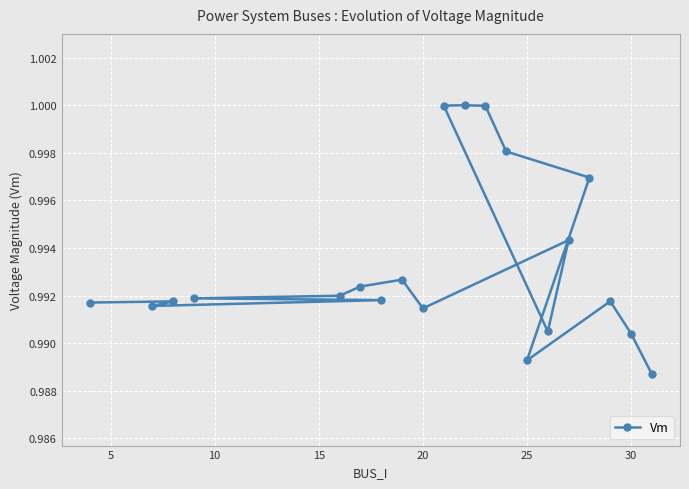

The value at 25 is 1.3. True or false?

False